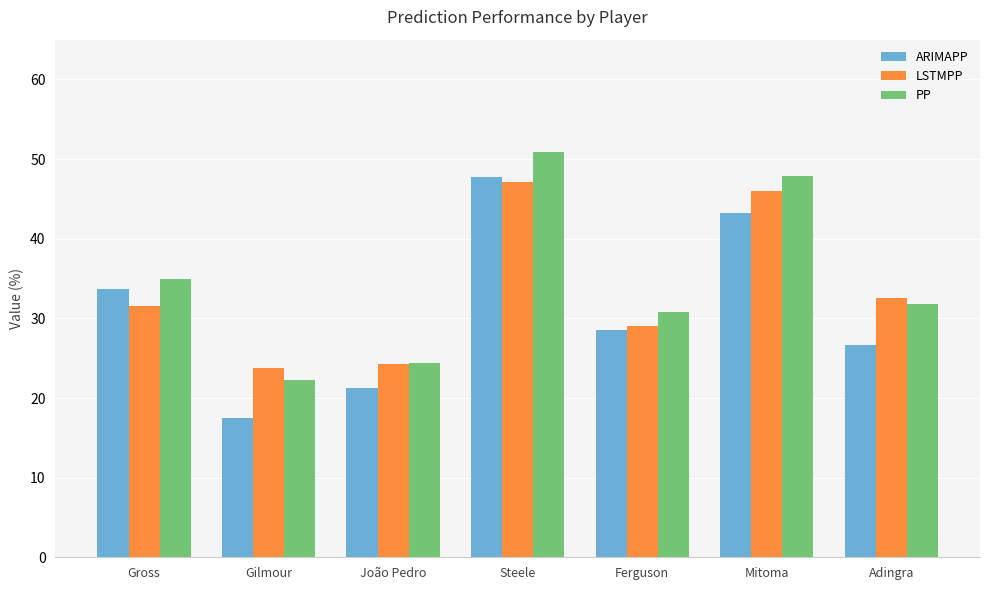

What is the average value of the ARIMAPP series?

31.2